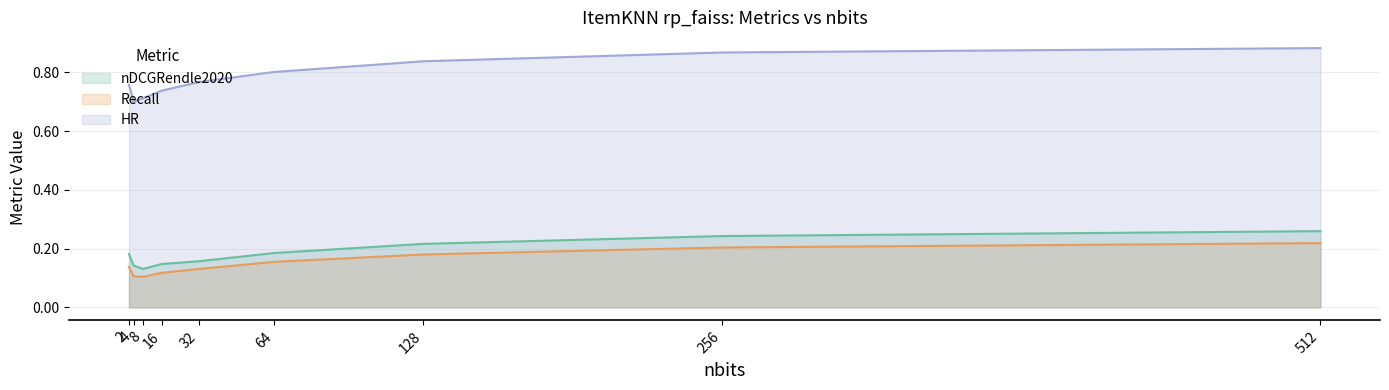

List the series in order of their peak value, lowest first.

Recall, nDCGRendle2020, HR